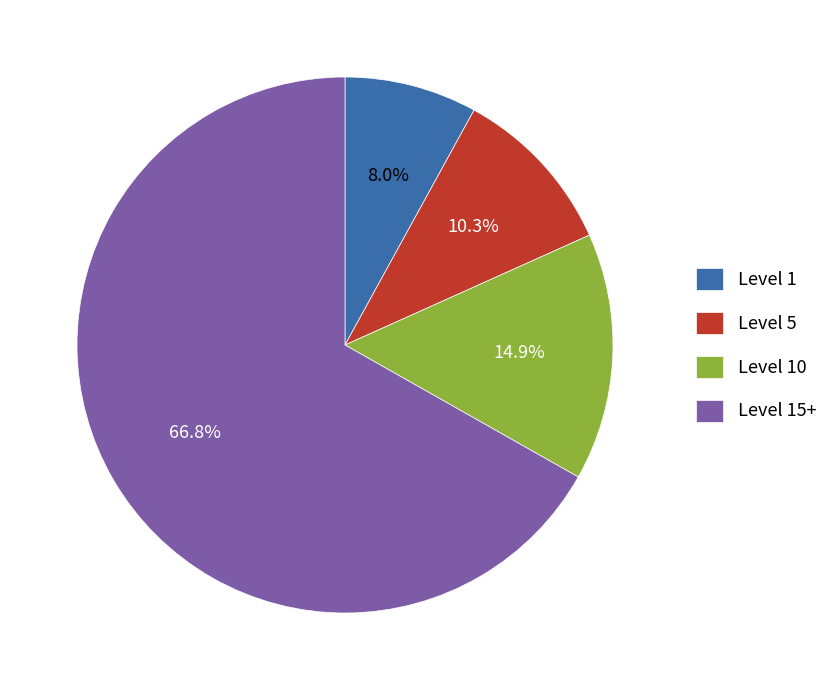

Rank the categories by value from lowest to highest.

Level 1, Level 5, Level 10, Level 15+